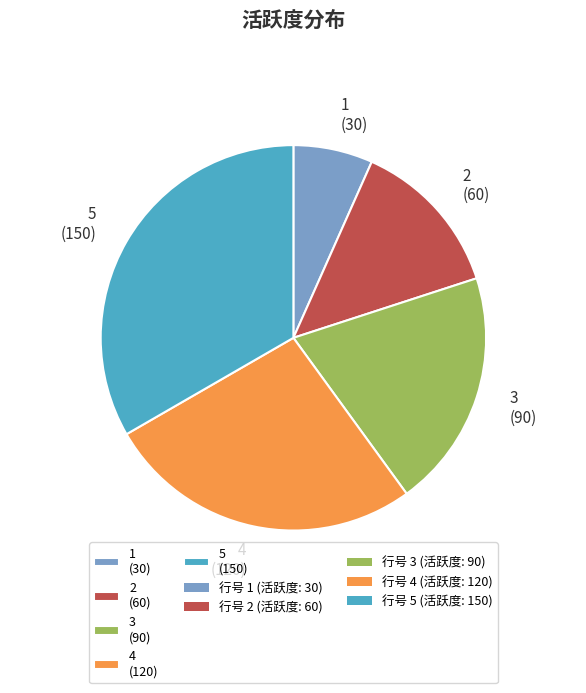

Which category has the biggest portion of the pie?

5